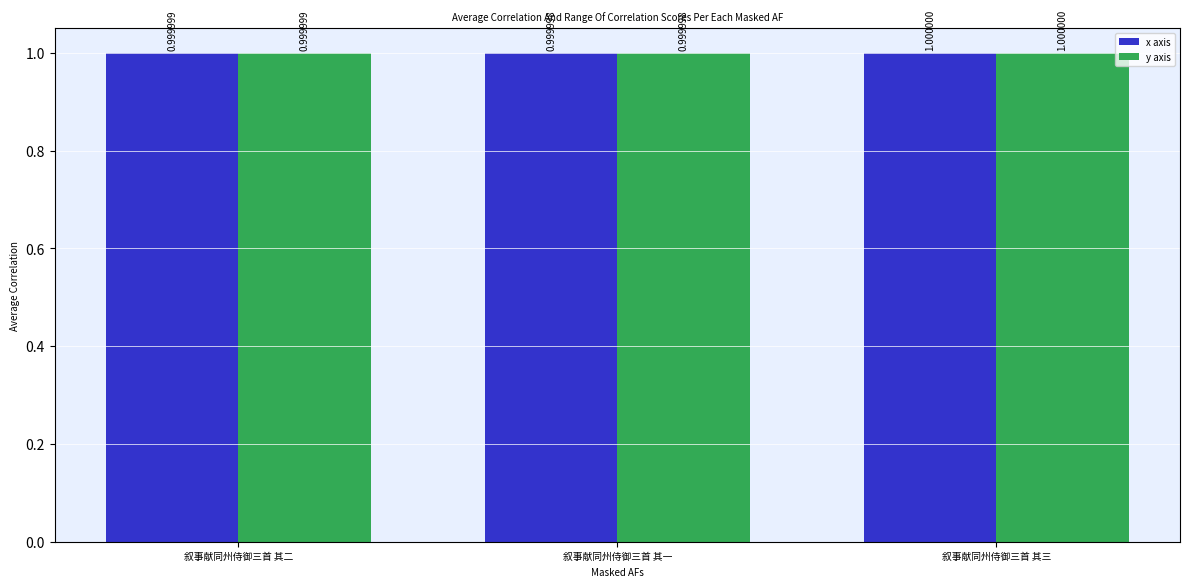

Are the bars grouped side by side (vs. stacked)?

Yes